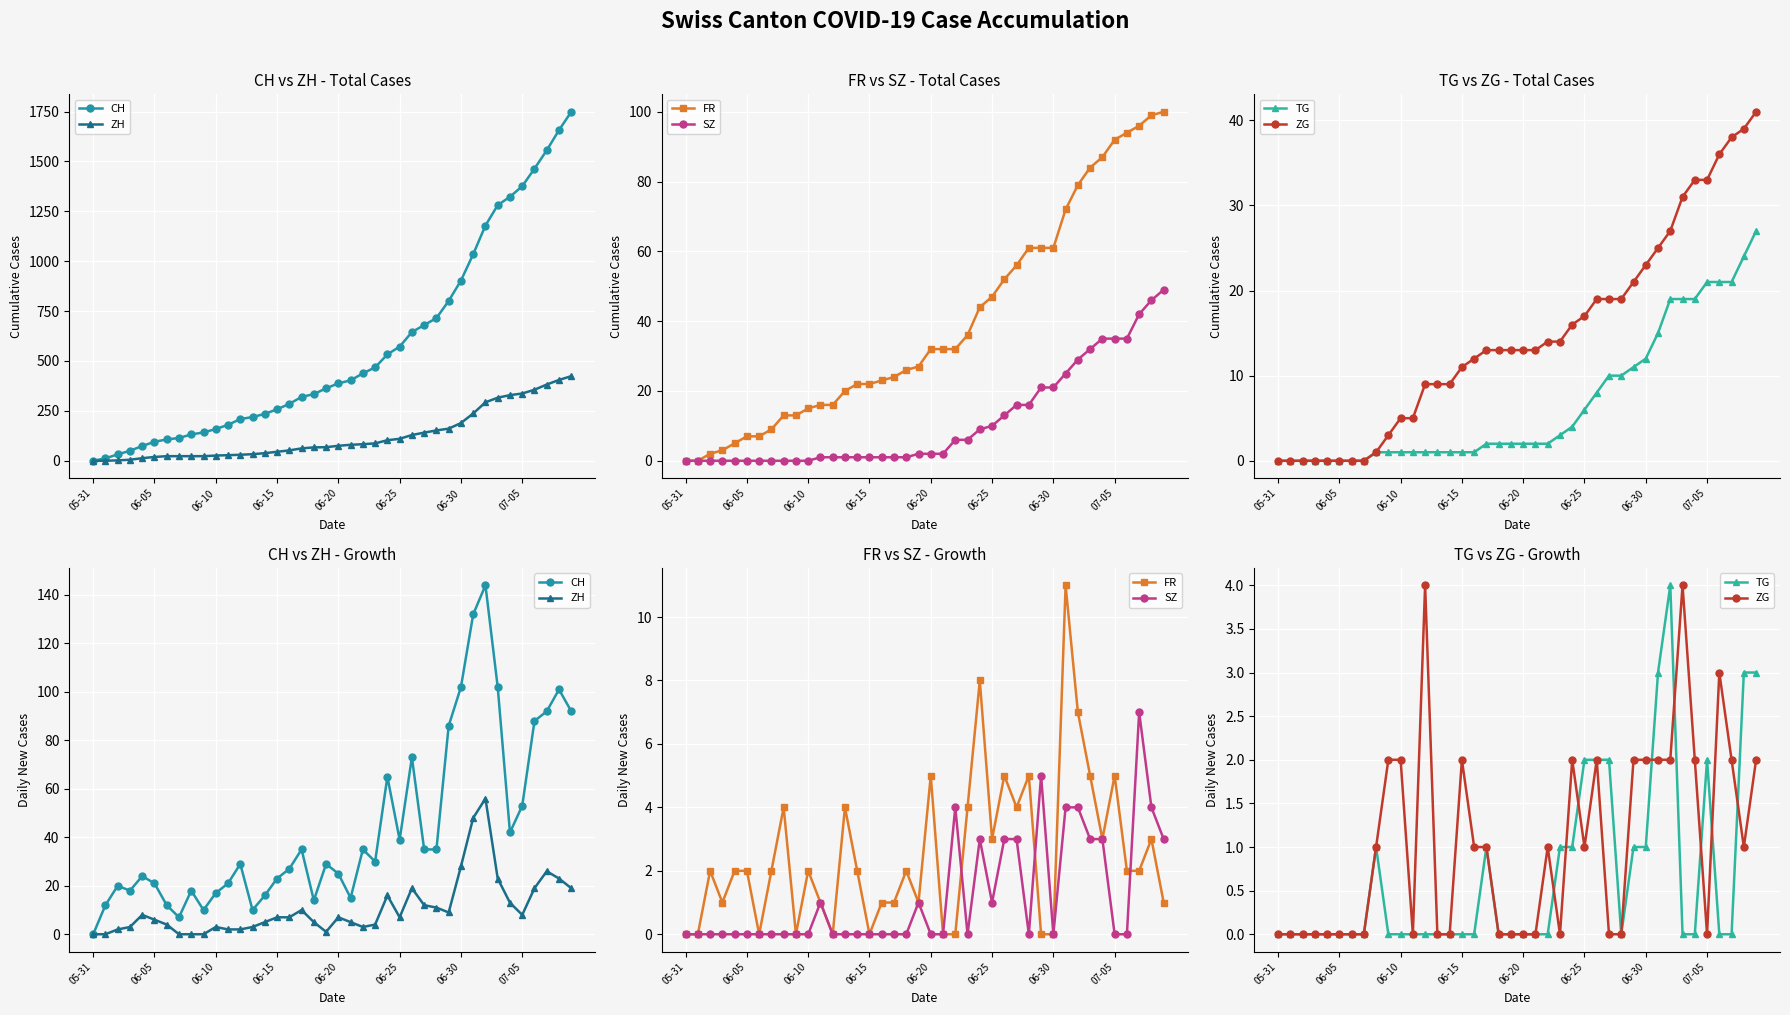

At which category does SZ reach its first local peak?

11